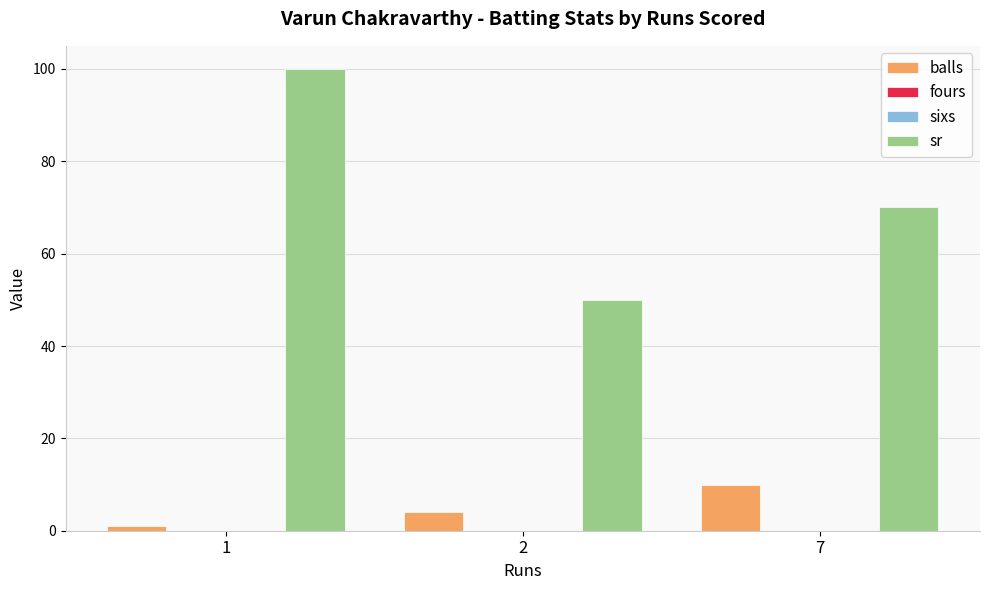

At how many categories does at least one series exceed 39?

3